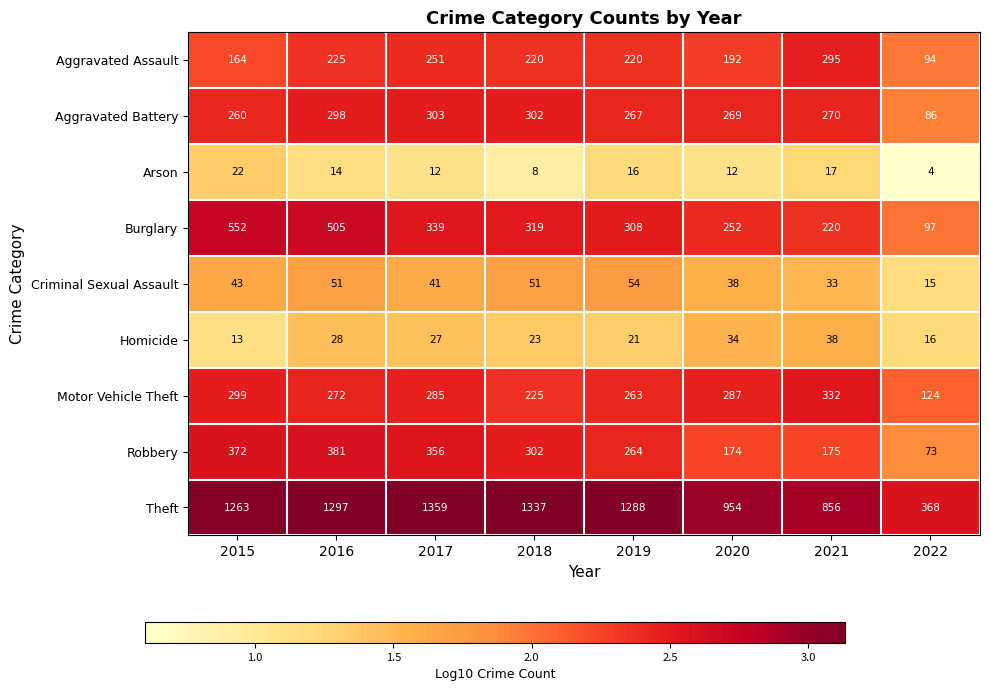

Is it true that Arson equals 3 at 2018?

False